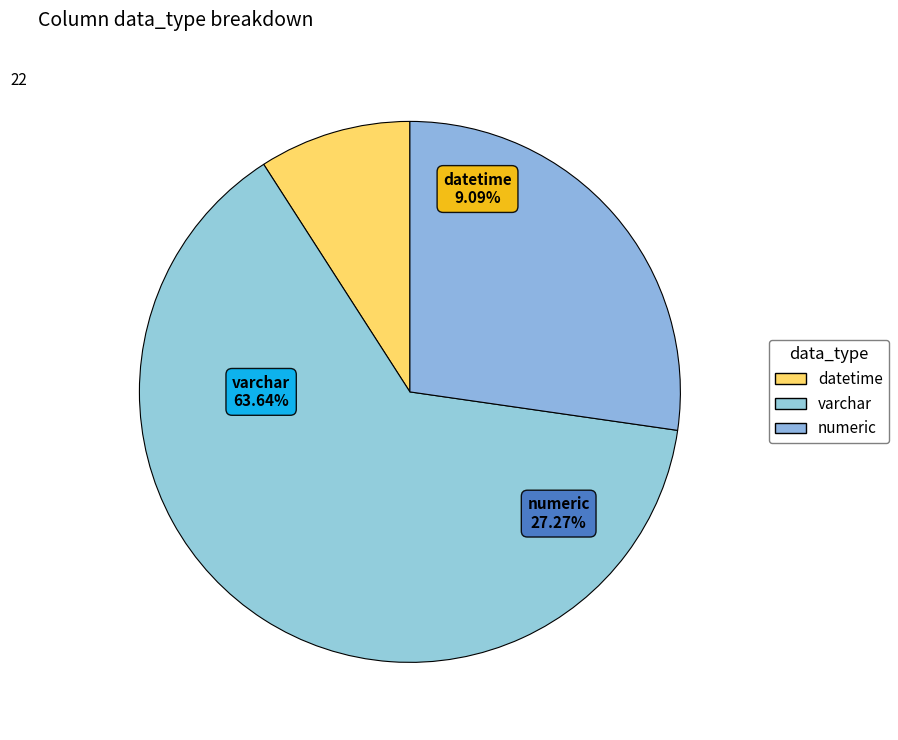

Rank the categories by value from lowest to highest.

datetime, numeric, varchar